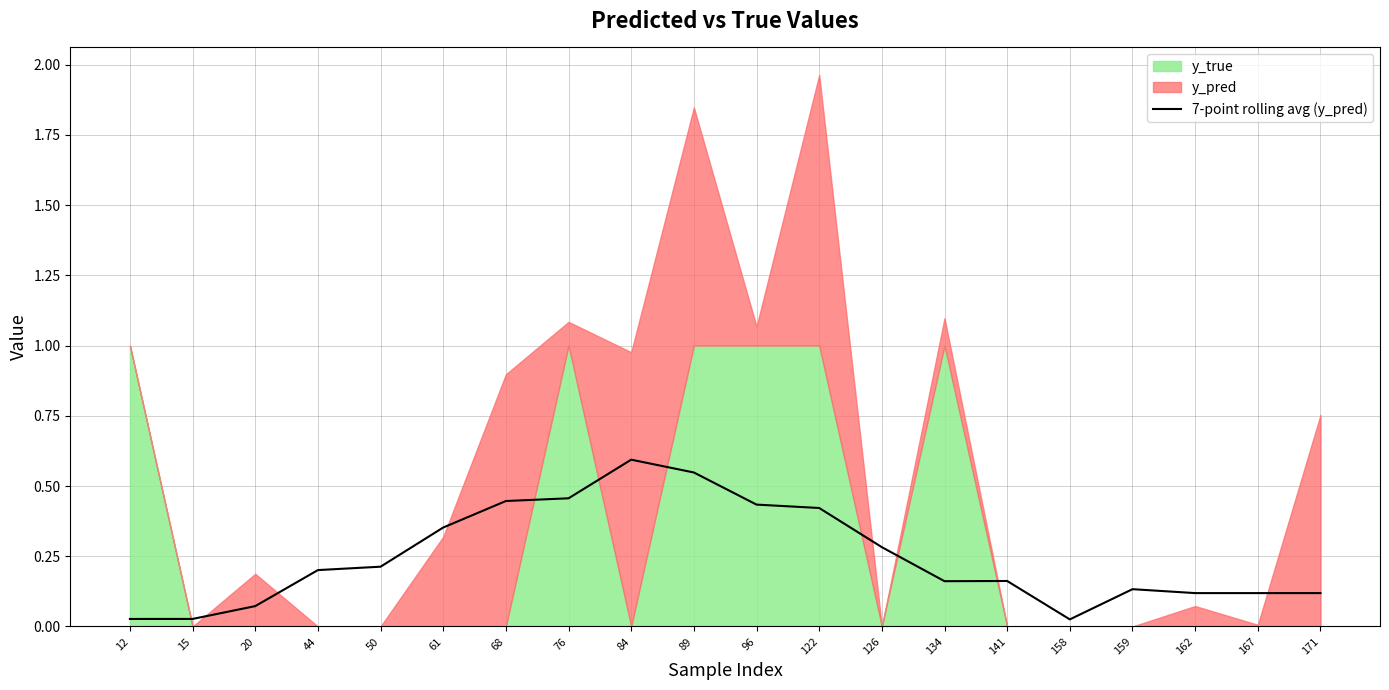

Reading left to right, list all the values displayed in this chart.

0.0	0.0	0.1	0.2	0.2	0.4	0.4	0.5	0.6	0.5	0.4	0.4	0.3	0.2	0.2	0.0	0.1	0.1	0.1	0.1